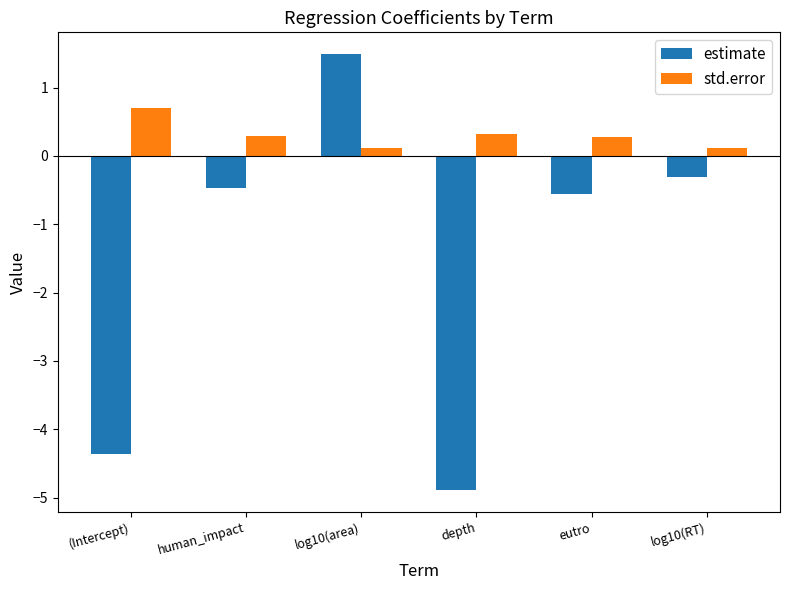

Rank the series at depth from lowest to highest value.

estimate, std.error